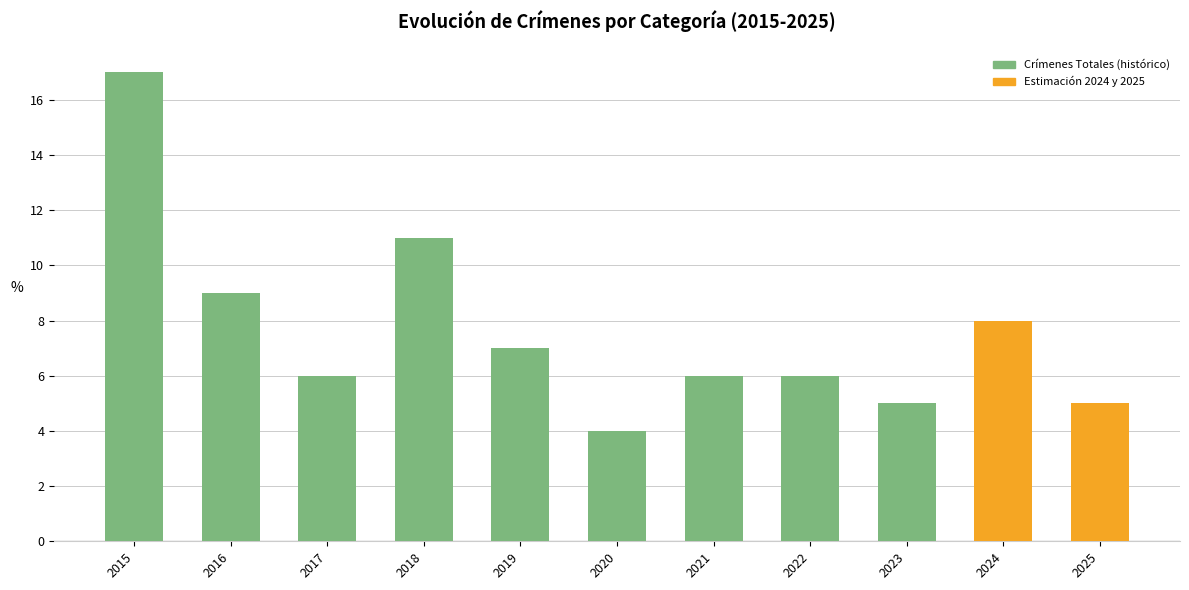

The value of Total at 2025 is 2. True or false?

False